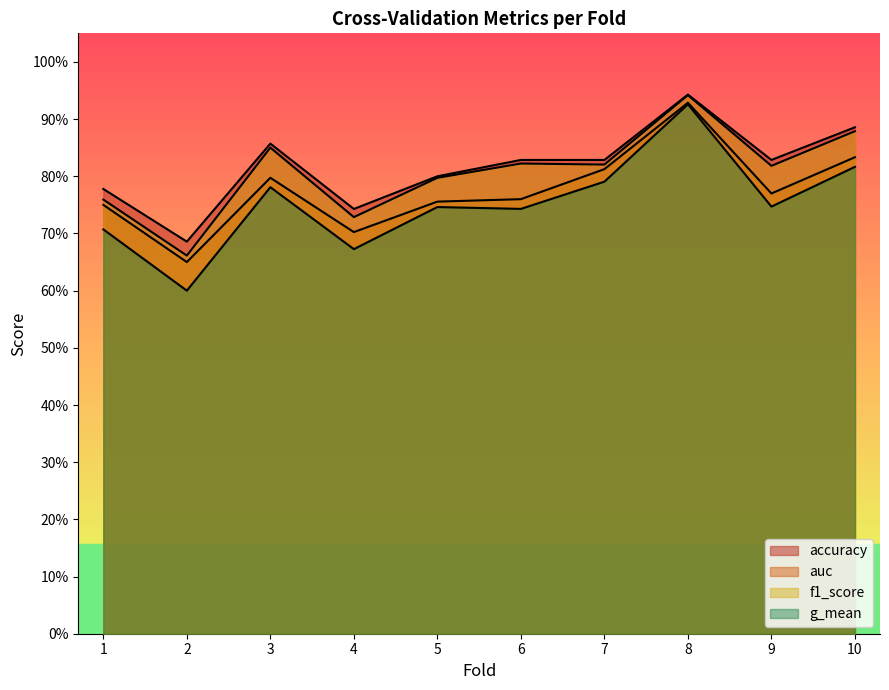

True or false: auc has more than 2 points higher than both neighbors.

False